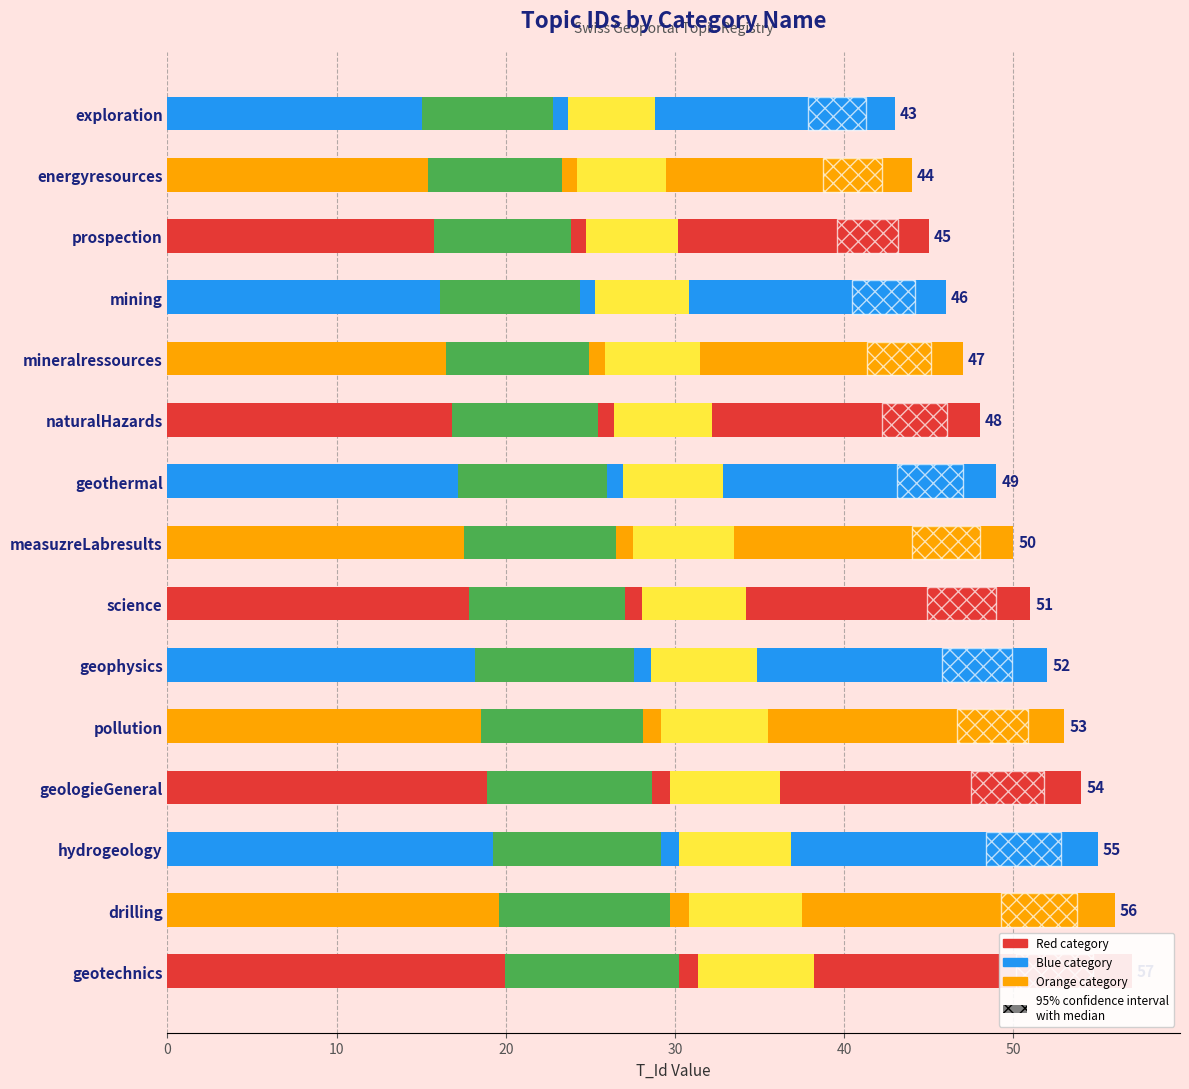

Reading right to left, what are all the values shown in this chart?

T_Id: 57.0	56.0	55.0	54.0	53.0	52.0	51.0	50.0	49.0	48.0	47.0	46.0	45.0	44.0	43.0
stripe: 10.3	10.1	9.9	9.7	9.5	9.4	9.2	9.0	8.8	8.6	8.5	8.3	8.1	7.9	7.7
yellow_stripe: 6.8	6.7	6.6	6.5	6.4	6.2	6.1	6.0	5.9	5.8	5.6	5.5	5.4	5.3	5.2
95% confidence interval
with median: 4.6	4.5	4.4	4.3	4.2	4.2	4.1	4.0	3.9	3.8	3.8	3.7	3.6	3.5	3.4